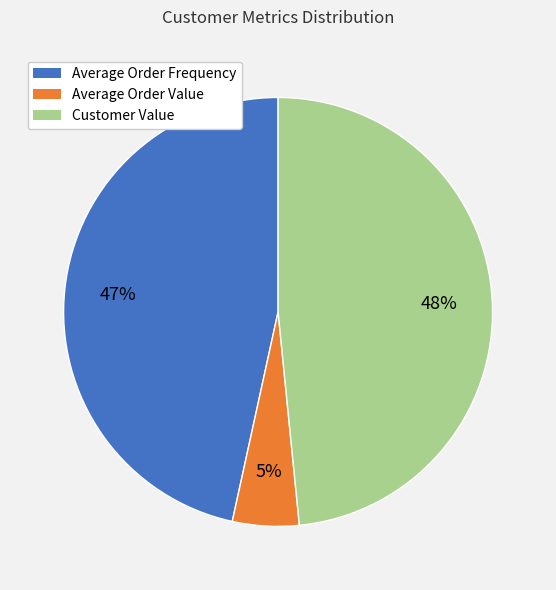

To the nearest percent, what percentage of the pie is Average Order Frequency?

47%